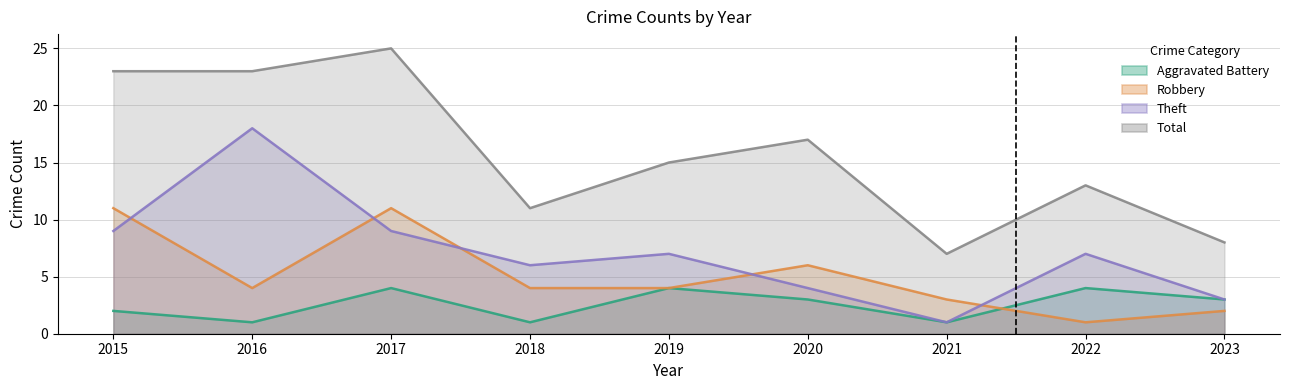

Reading right to left, list all the values displayed in this chart.

Aggravated Battery: 2023=3	2022=4	2021=1	2020=3	2019=4	2018=1	2017=4	2016=1	2015=2
Robbery: 2023=2	2022=1	2021=3	2020=6	2019=4	2018=4	2017=11	2016=4	2015=11
Theft: 2023=3	2022=7	2021=1	2020=4	2019=7	2018=6	2017=9	2016=18	2015=9
Total: 2023=8	2022=13	2021=7	2020=17	2019=15	2018=11	2017=25	2016=23	2015=23